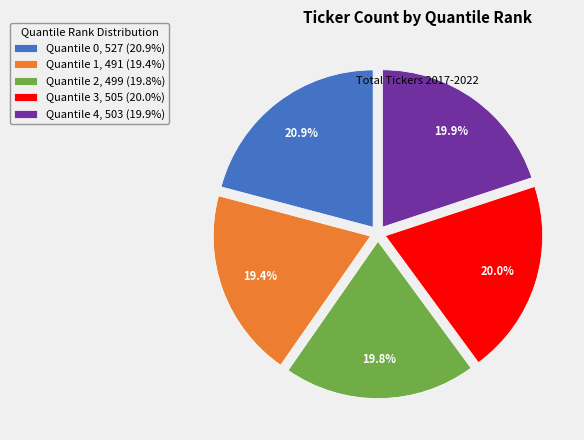

To the nearest percent, what percentage of the pie is Quantile 2?

20%